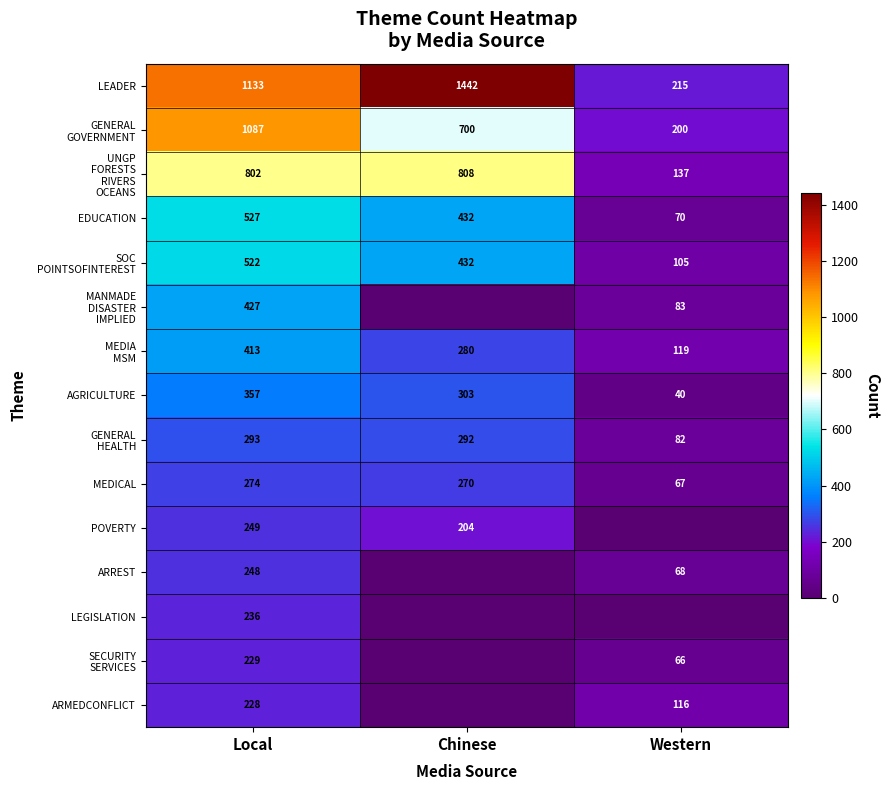

What is the difference between the highest and lowest values at Western?

215